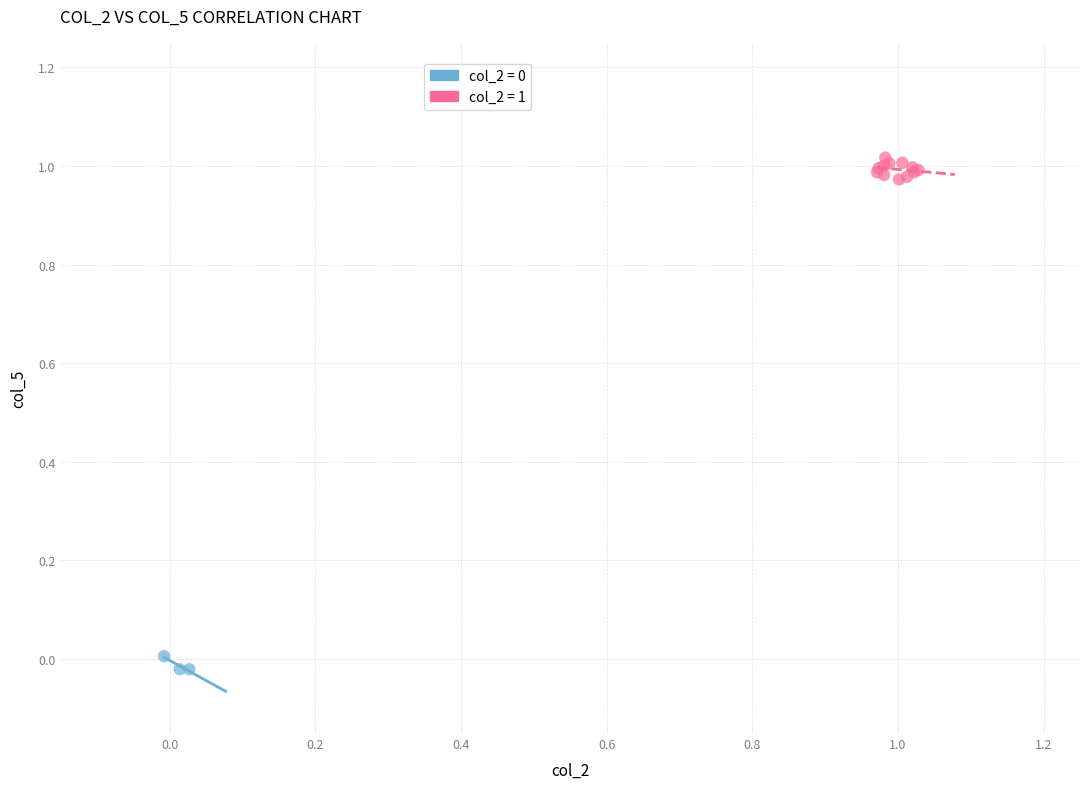

Which series has the widest spread of Y values?

col_2 = 1